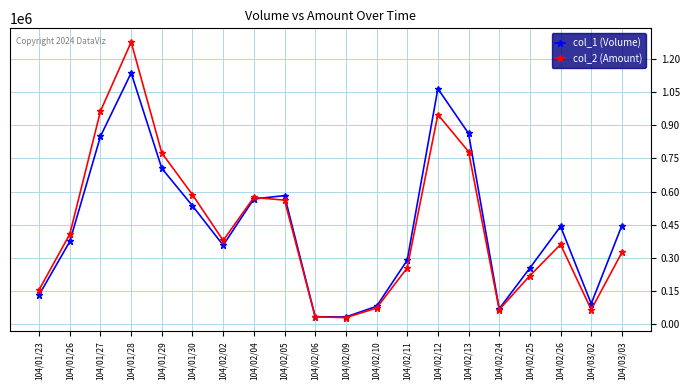

The value of col_1 (Volume) at 104/01/30 is 268549. True or false?

False